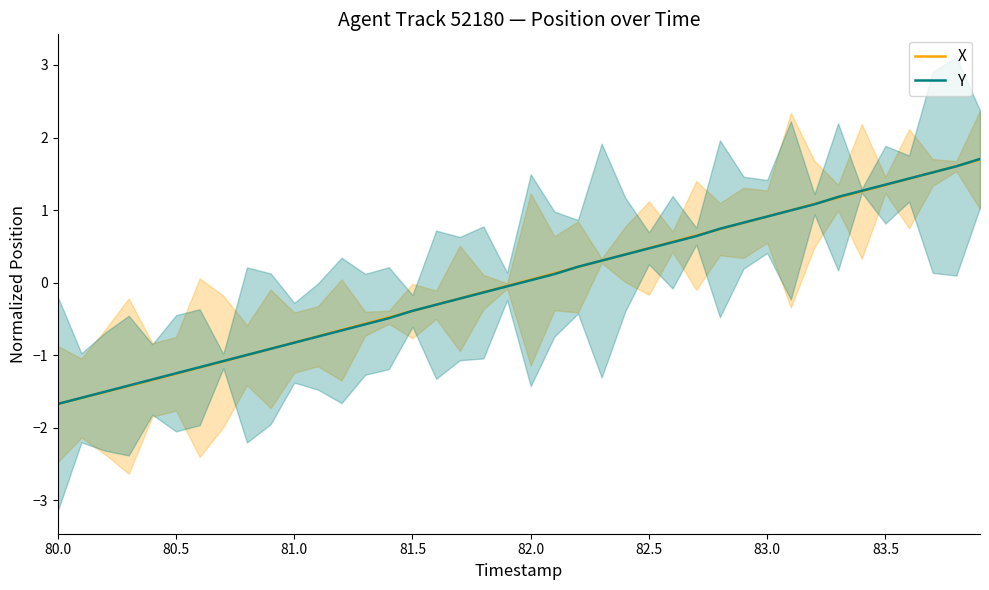

What is the maximum value for Y?

1.7